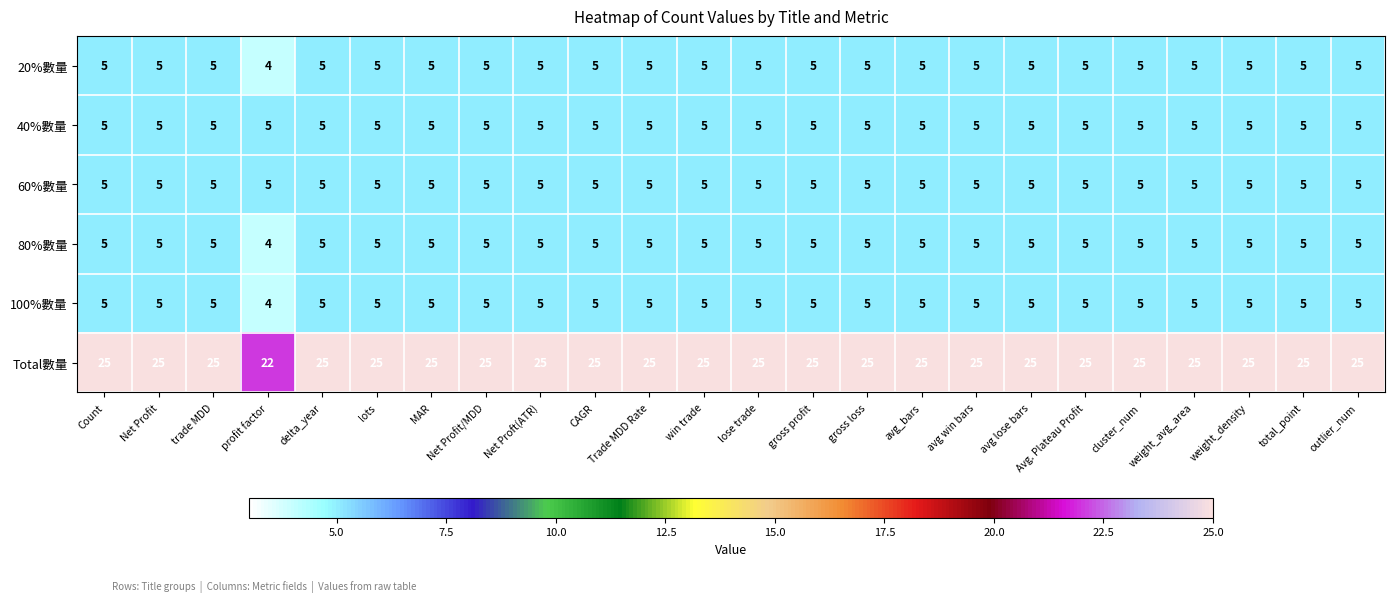

At how many categories does at least one series exceed 18?

24